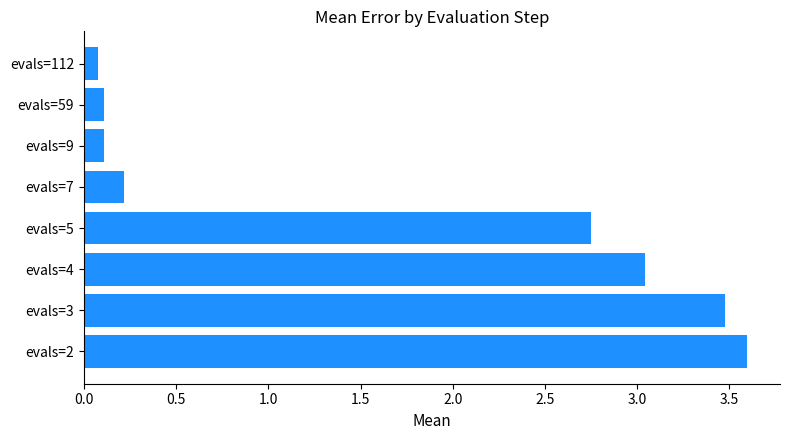

What is the maximum value shown in the chart?

3.6